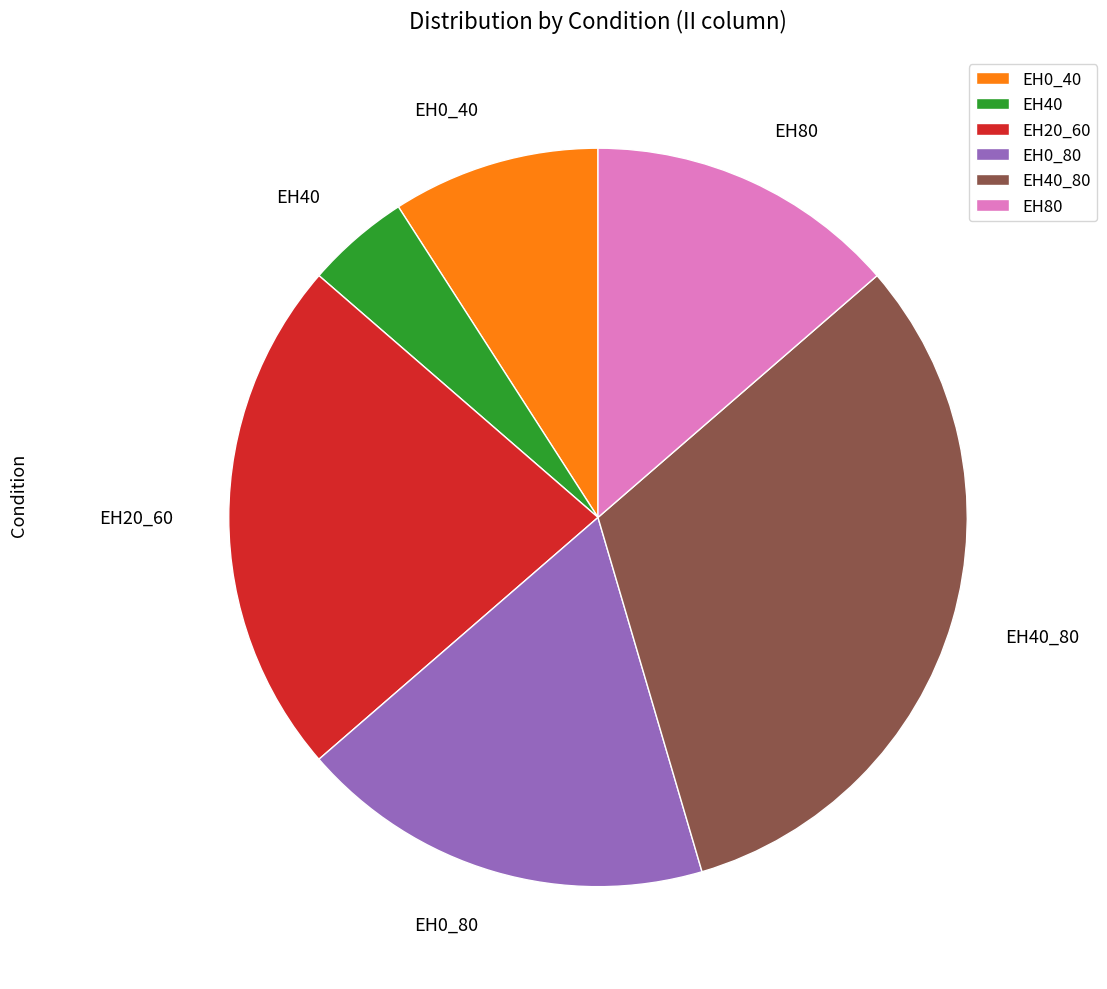

Between EH0_40 and EH20_60, which is larger?

EH20_60